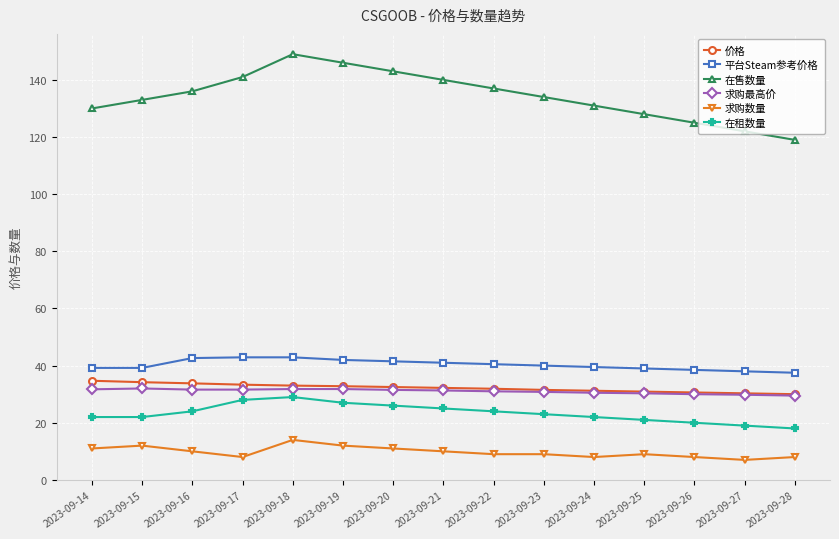

True or false: 平台Steam参考价格 and 价格 cross at least once.

False